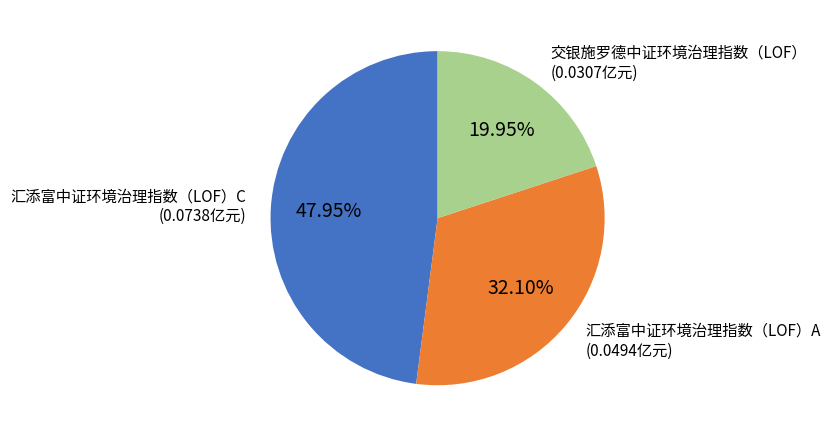

Does any single category account for the majority?

No